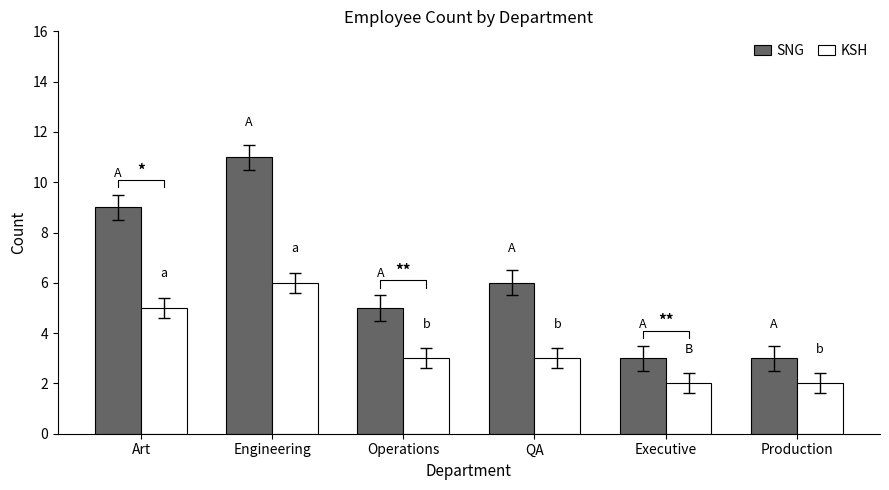

Is the value of SNG at Engineering greater than the value of KSH at Executive?

Yes